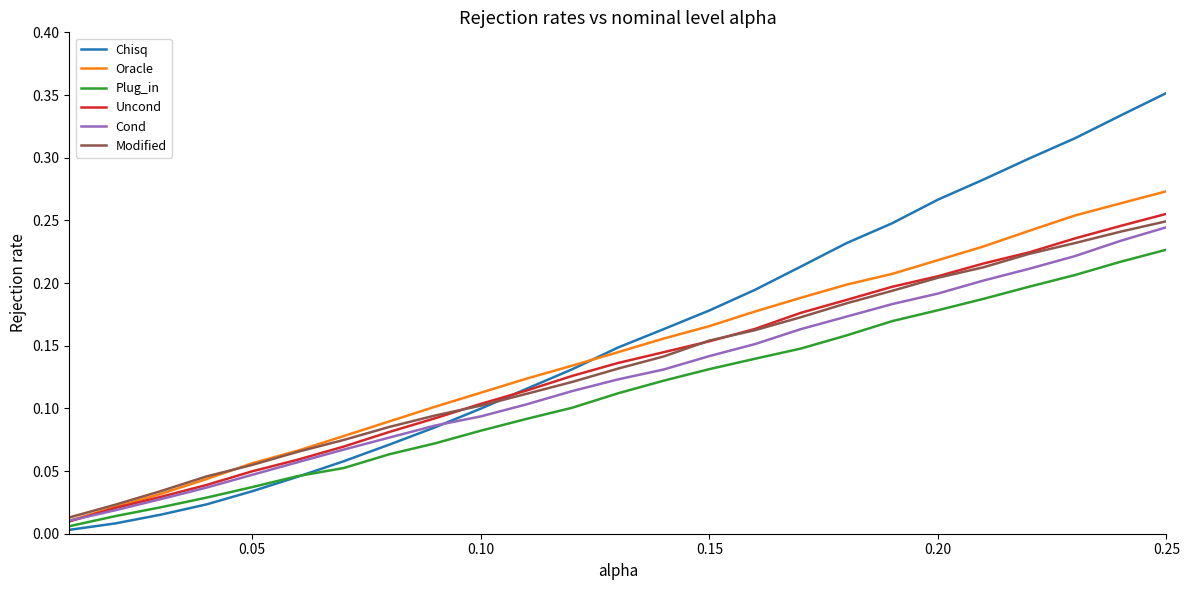

Which series has the widest spread of values?

Chisq